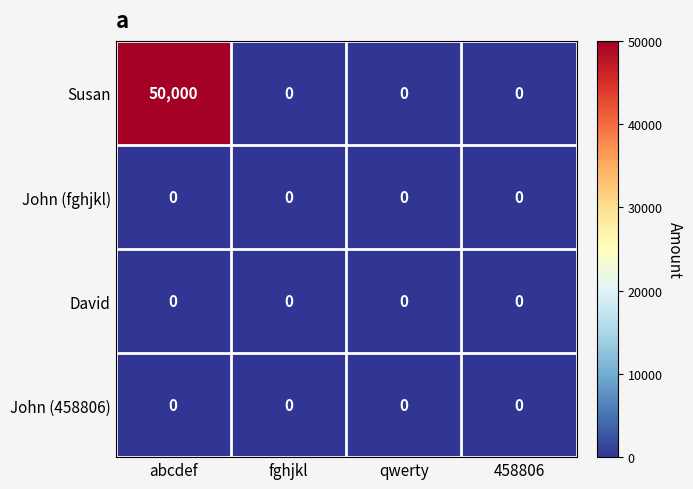

What is the greatest value displayed?

50000